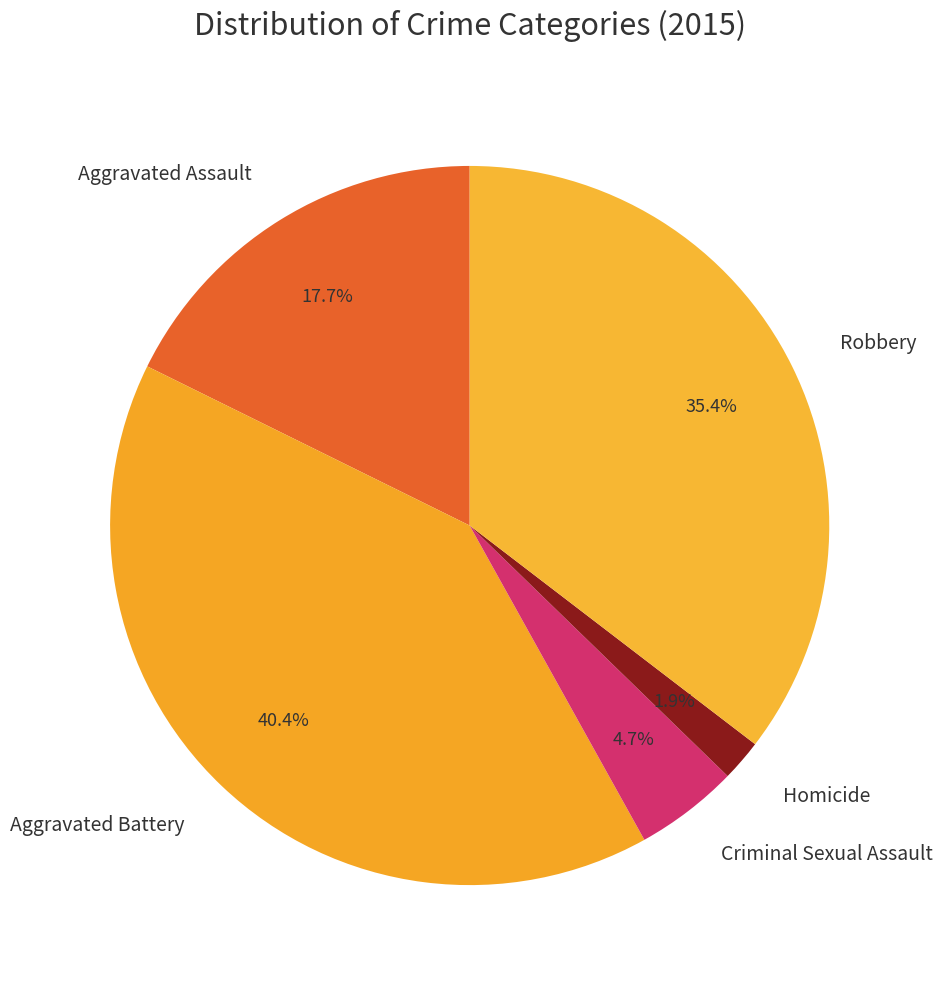

Does Aggravated Assault represent more than half of the total?

No